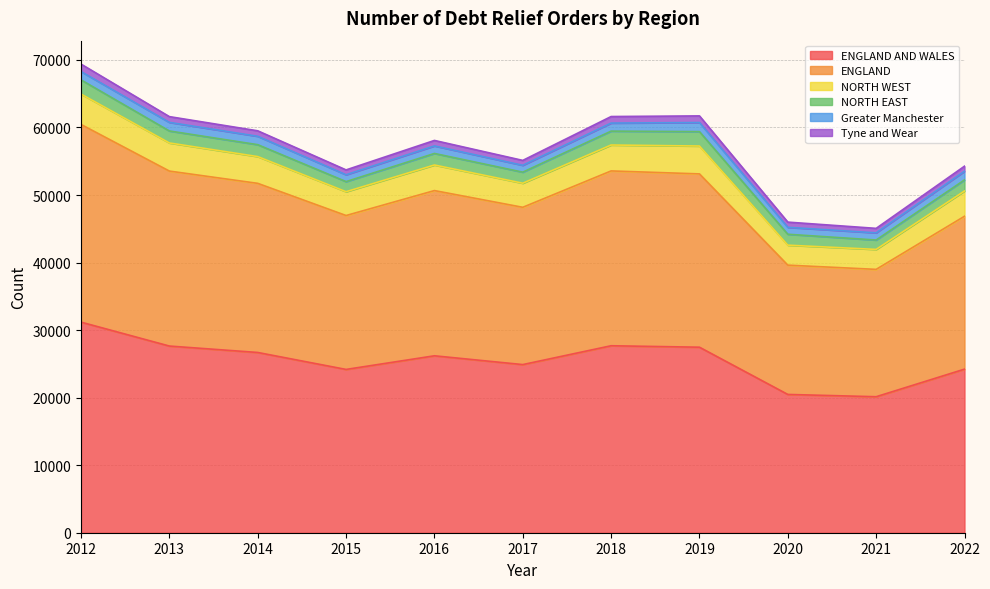

What is the value of the Tyne and Wear point at the 5th from the left?

813